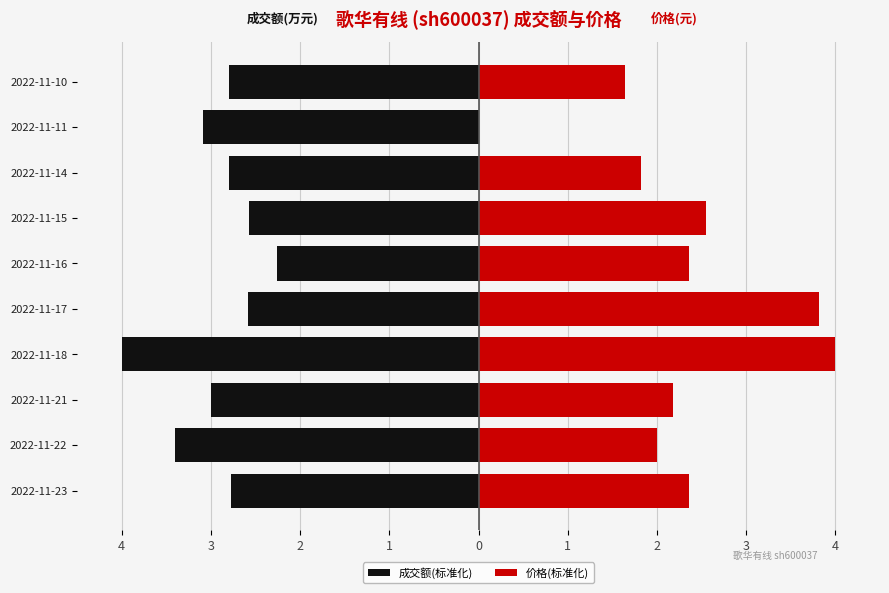

Does the chart contain stacked bars?

No